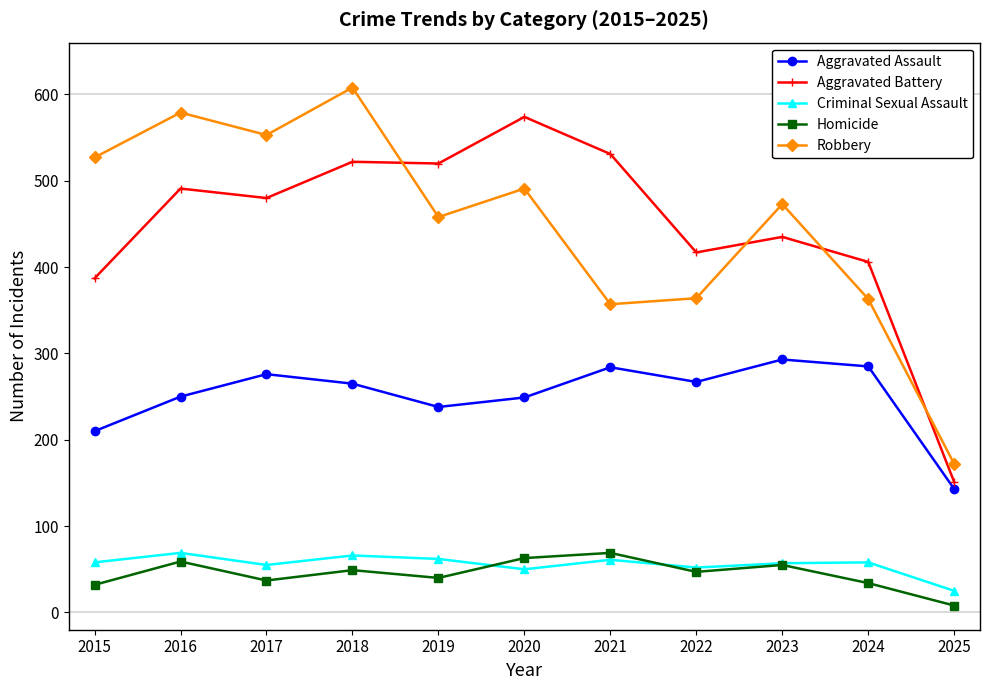

The Homicide series shows 69 at 2021. True or false?

True